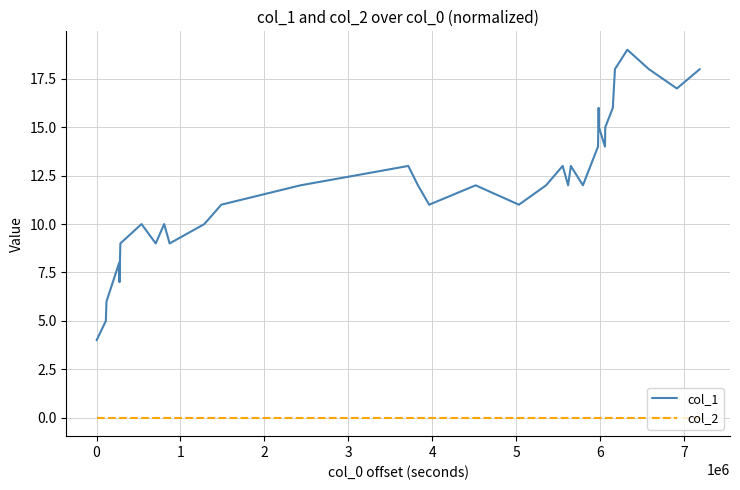

Which series has the largest total across all categories?

col_1